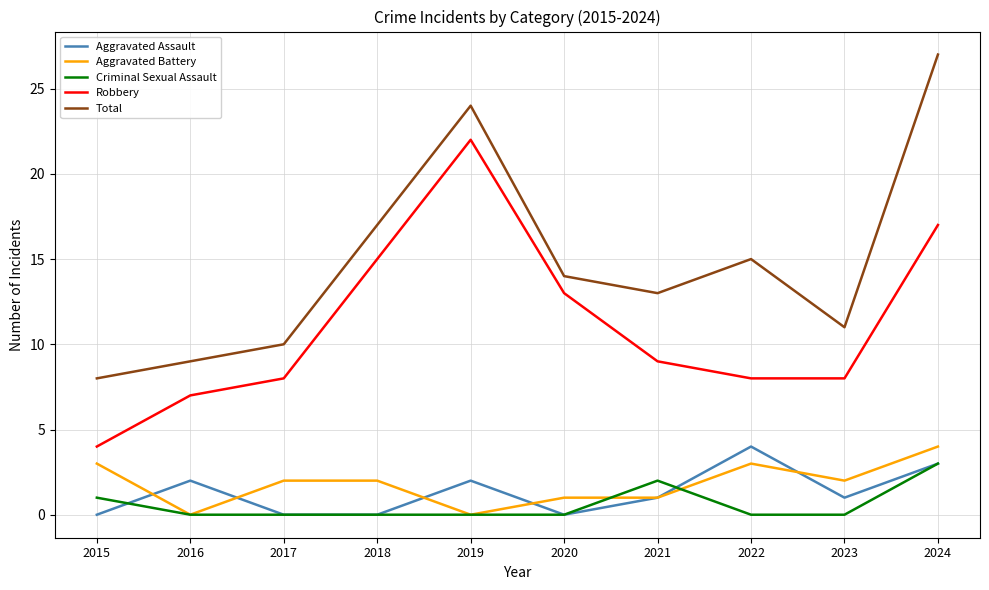

At which label does Robbery reach its peak?

2019